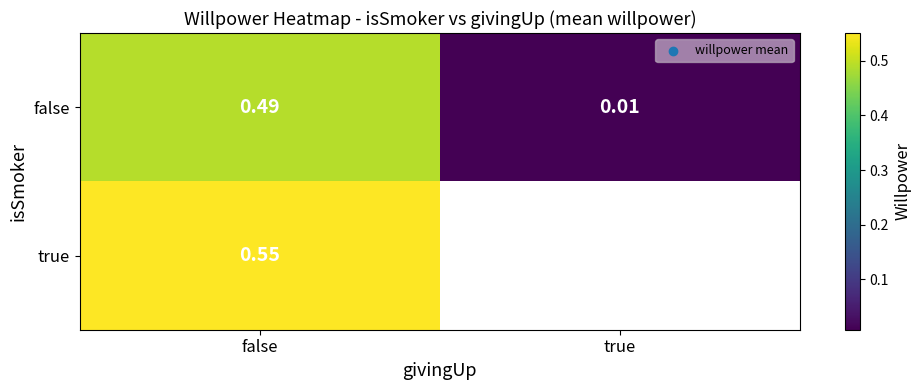

Where is false nearest to the value 0?

true